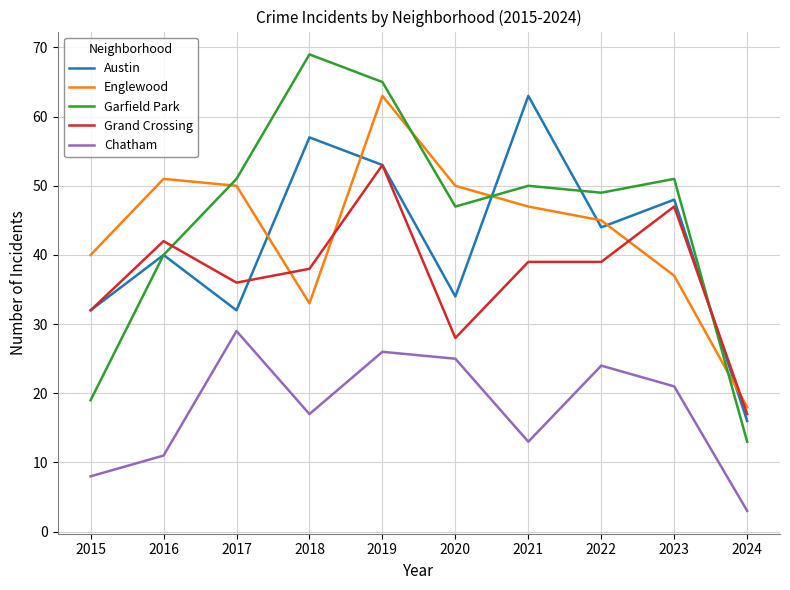

The value of Austin at 2022 is 68. True or false?

False